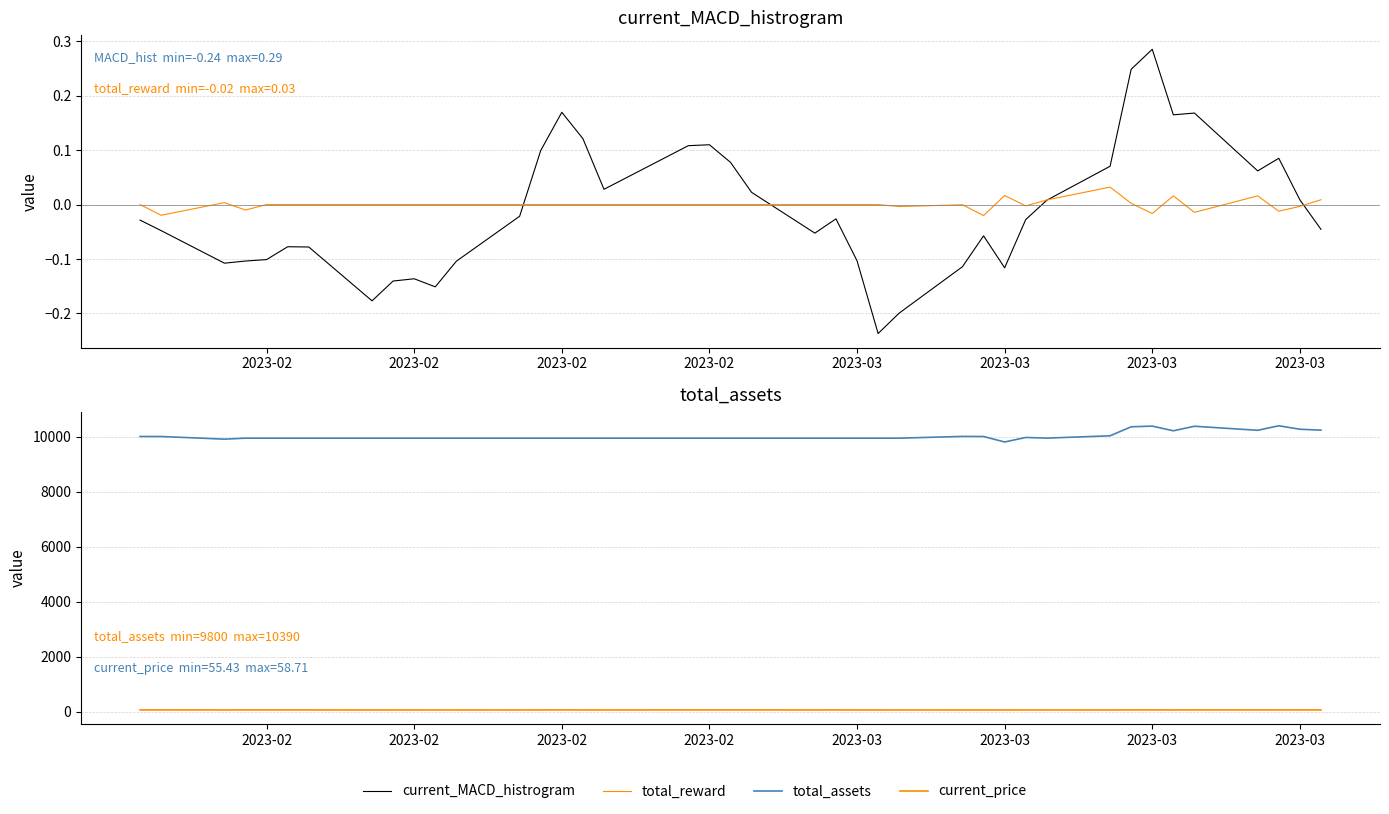

Reading left to right, transcribe all the data shown in this chart.

current_MACD_histrogram: -0.0	-0.0	-0.1	-0.1	-0.1	-0.1	-0.1	-0.2	-0.1	-0.1	-0.2	-0.1	-0.0	0.1	0.2	0.1	0.0	0.1	0.1	0.1	0.0	-0.1	-0.0	-0.1	-0.2	-0.2	-0.1	-0.1	-0.1	-0.0	0.0	0.1	0.2	0.3	0.2	0.2	0.1	0.1	0.0	-0.0
total_reward: 0.0	-0.0	0.0	-0.0	0.0	0.0	0.0	0.0	0.0	0.0	0.0	0.0	0.0	0.0	0.0	0.0	0.0	0.0	0.0	0.0	0.0	0.0	0.0	0.0	0.0	-0.0	-0.0	-0.0	0.0	-0.0	0.0	0.0	0.0	-0.0	0.0	-0.0	0.0	-0.0	-0.0	0.0
total_assets: 10000.0	10000.0	9903.7	9939.4	9939.4	9939.4	9939.4	9939.4	9939.4	9939.4	9939.4	9939.4	9939.4	9939.4	9939.4	9939.4	9939.4	9939.4	9939.4	9939.4	9939.4	9939.4	9939.4	9939.4	9939.4	9939.4	10003.4	10000.2	9800.3	9965.0	9941.0	10025.7	10353.5	10377.4	10208.0	10372.6	10225.6	10390.2	10263.9	10230.4
current_price: 58.6	58.4	57.8	58.0	57.9	58.1	57.9	56.6	57.1	56.7	56.2	56.5	57.0	57.9	58.3	57.8	57.2	58.6	58.5	58.4	58.1	57.6	58.2	57.1	55.7	56.2	56.6	56.6	55.4	56.4	56.2	56.7	58.6	58.7	57.7	58.7	57.8	58.8	58.1	57.9